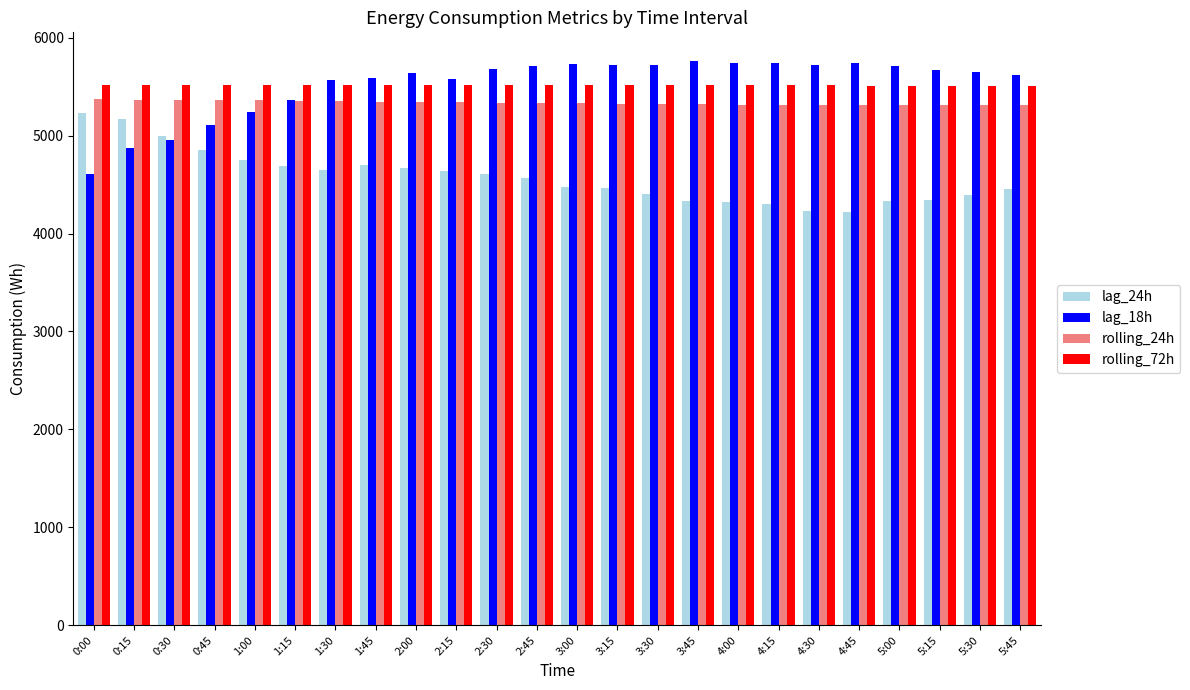

Does the chart contain stacked bars?

No